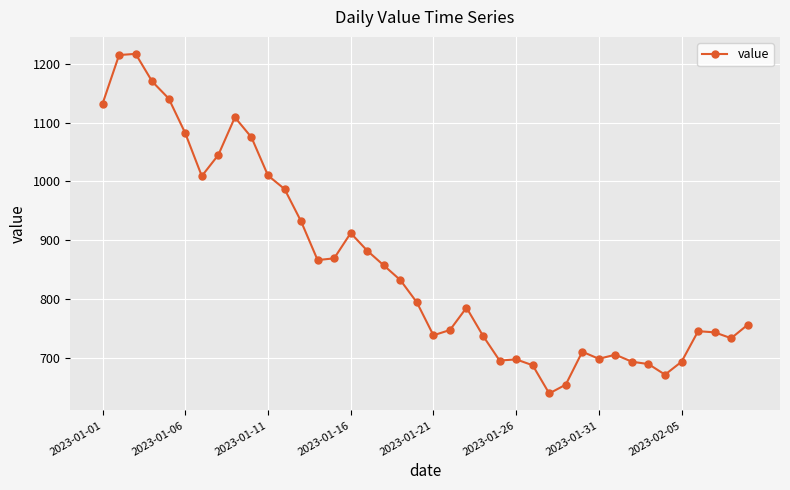

What is the value of the 28th point from the left?

639